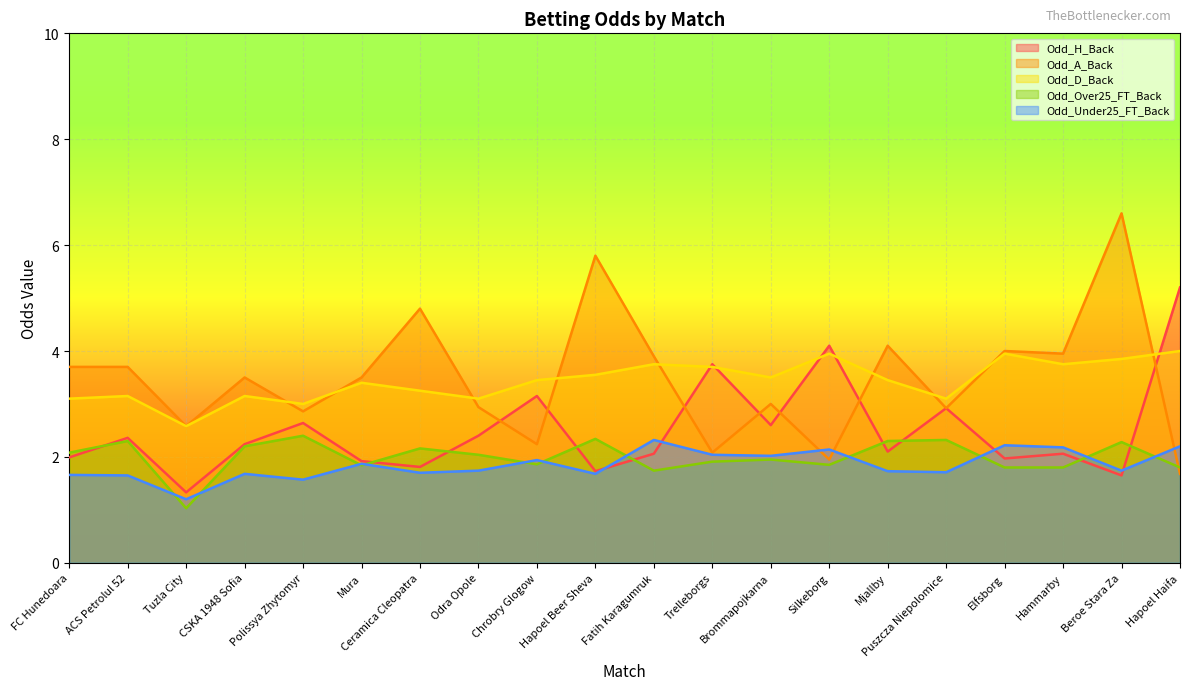

What is the label of the 15th point from the right?

Mura